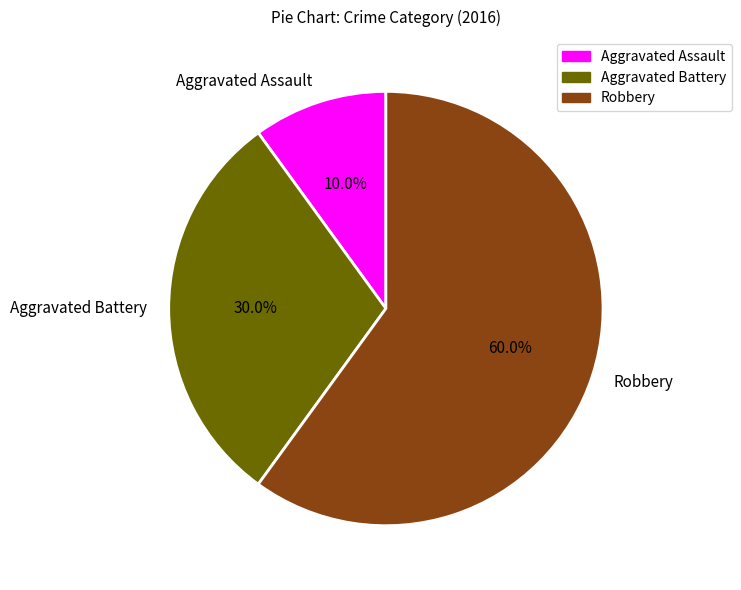

How many slices are in this pie chart?

3